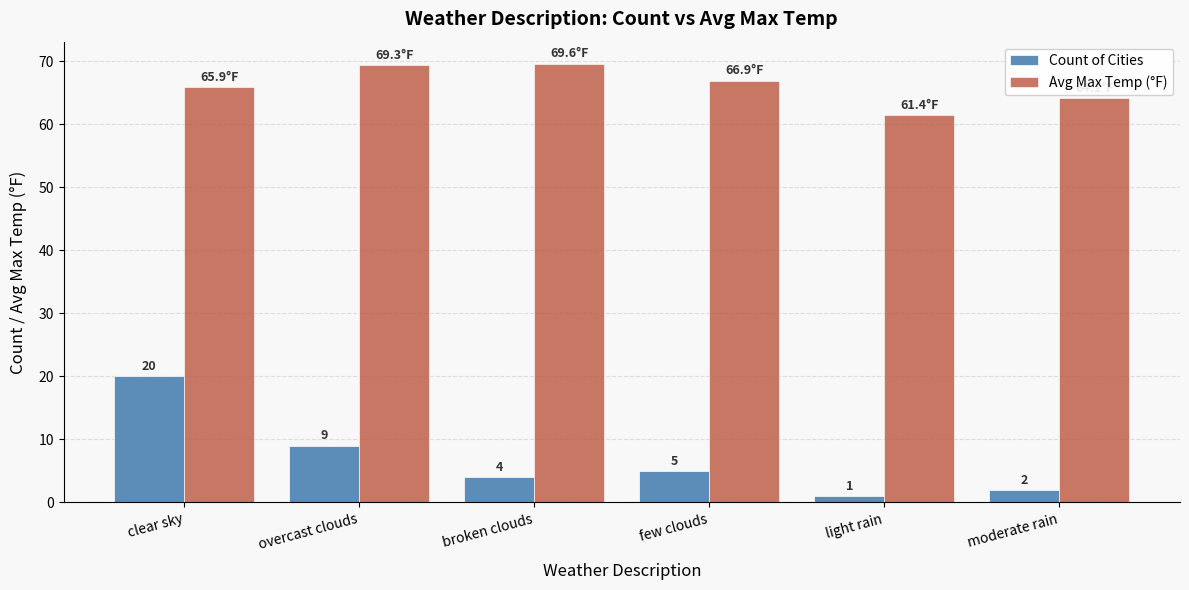

What is the sum of the Count of Cities values at moderate rain and light rain?

3.0